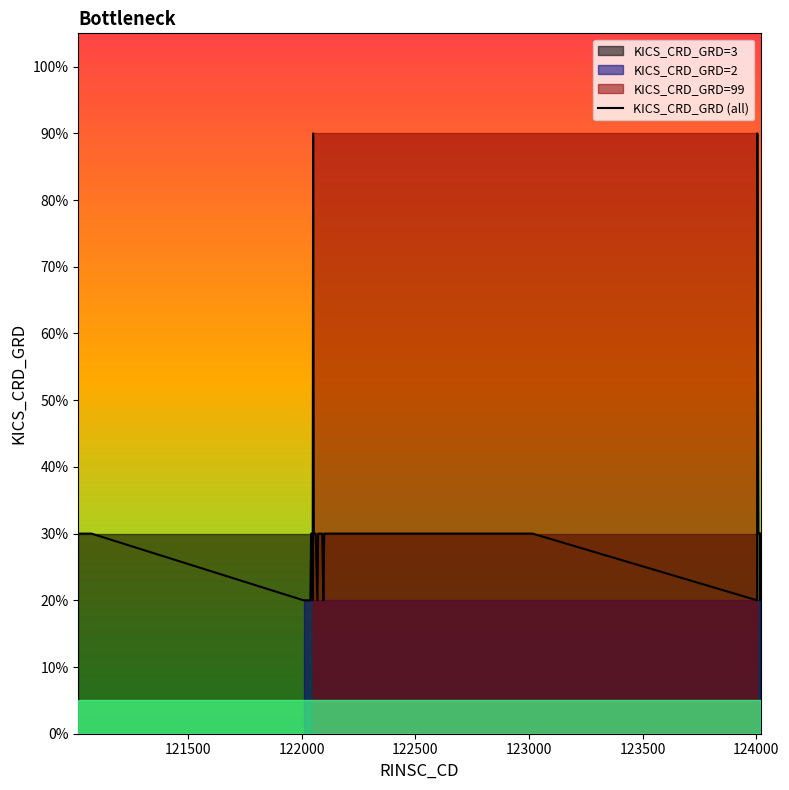

What is the highest value of the KICS_CRD_GRD (all) series?

90